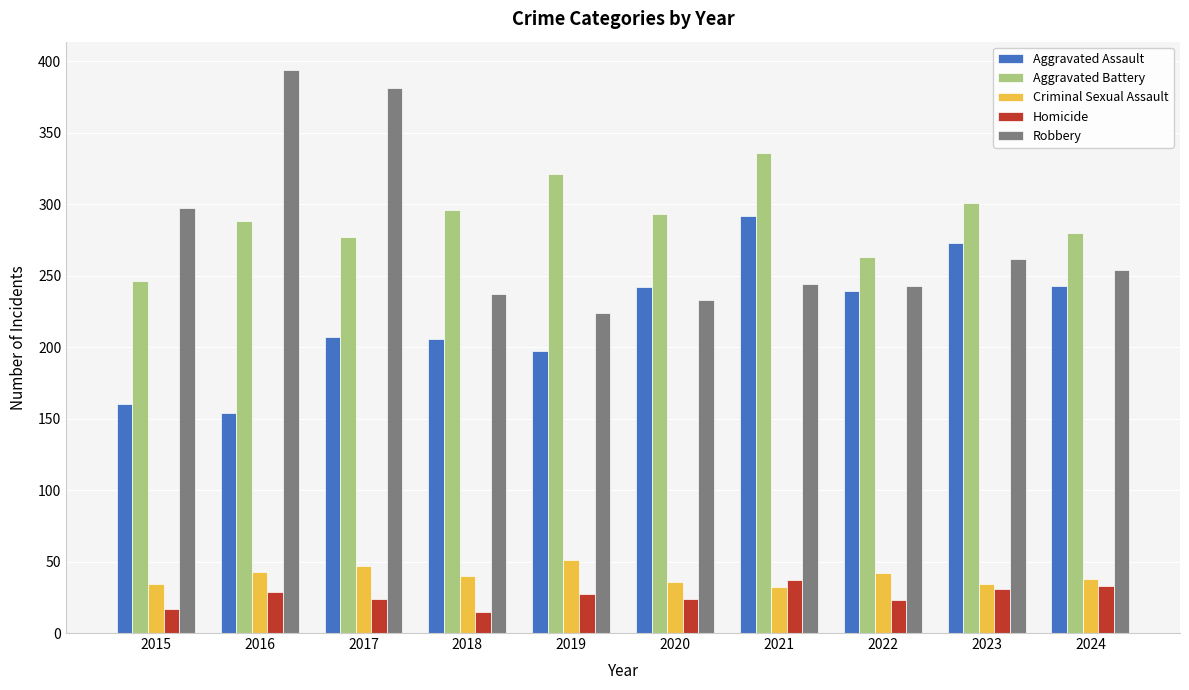

At how many categories does at least one series exceed 179?

10